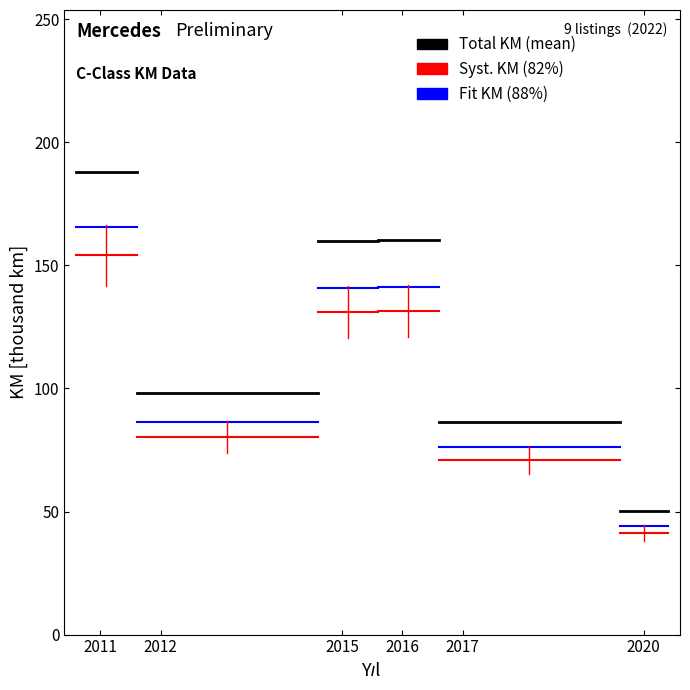

The value of Syst. KM (82%) at 2012 is 249.3. True or false?

False